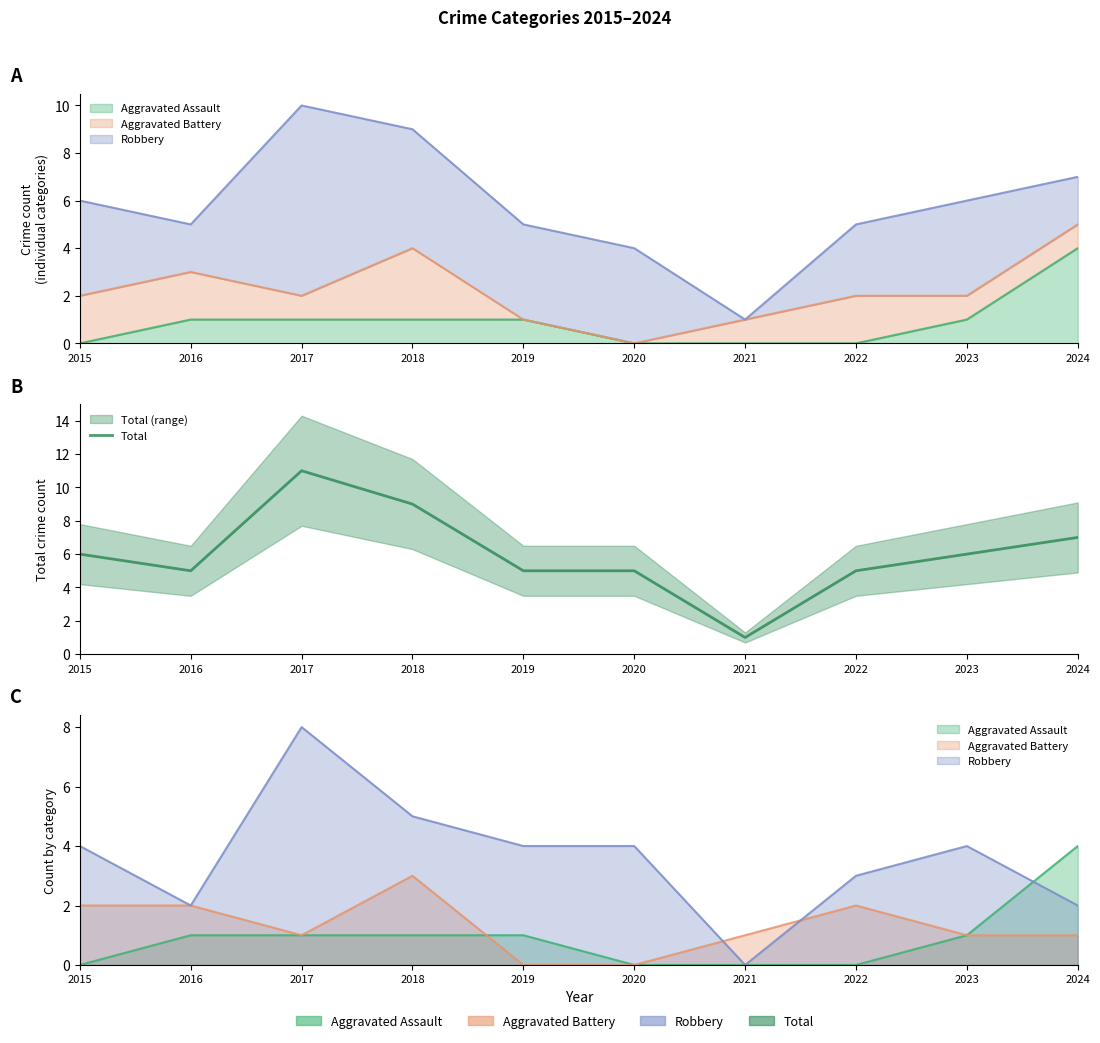

What is the value of the 6th point from the left?

5